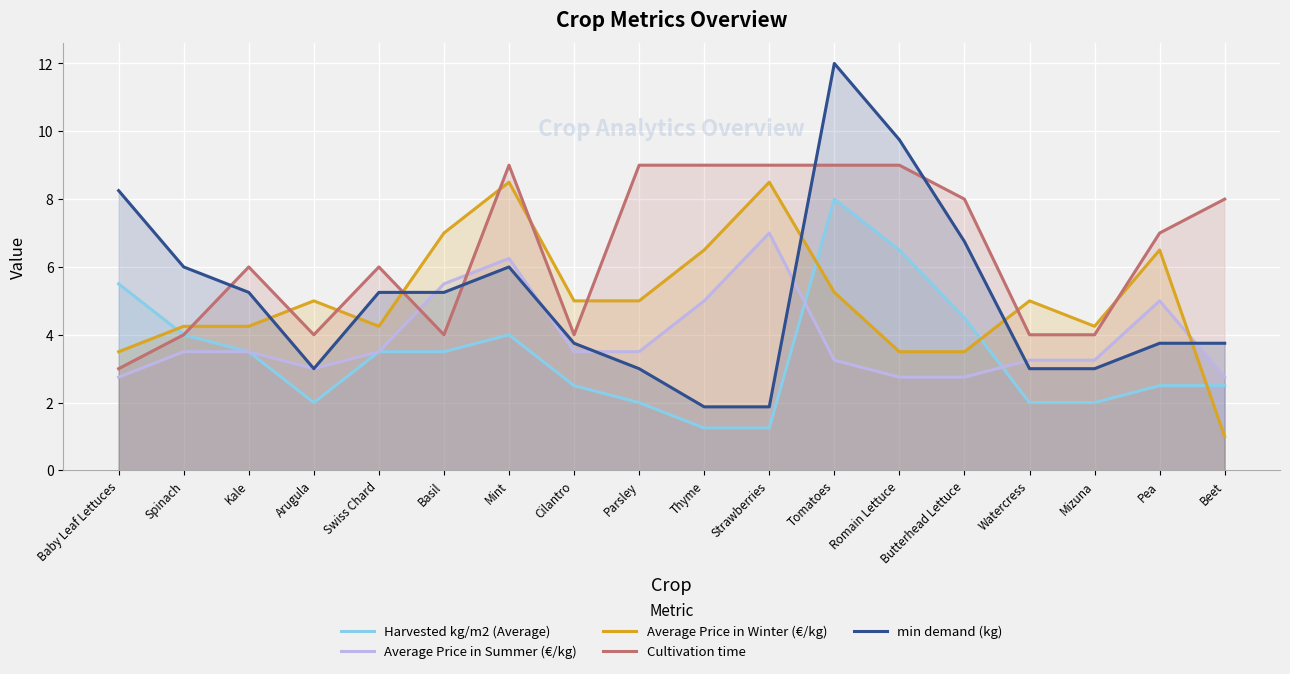

True or false: Harvested kg/m2 (Average) has a value of 2.0 at Watercress.

True